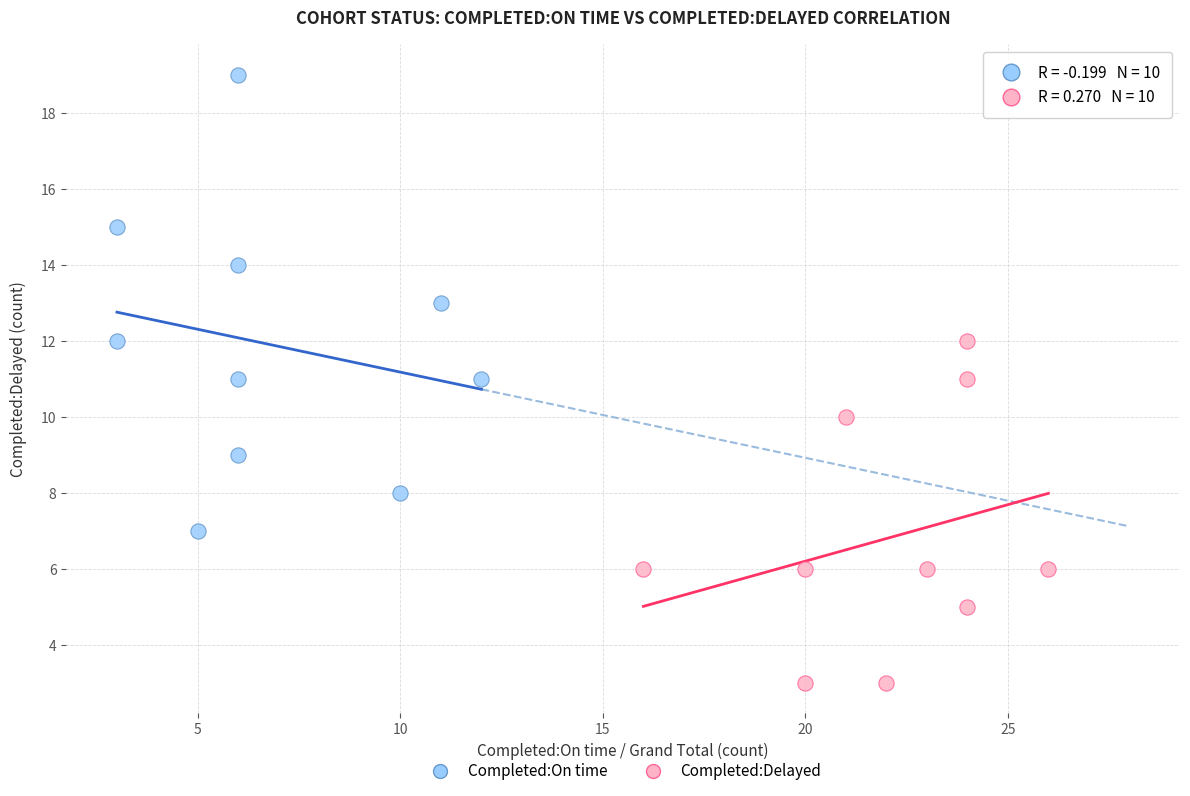

Which series contains the lowest Y value?

Completed:Delayed